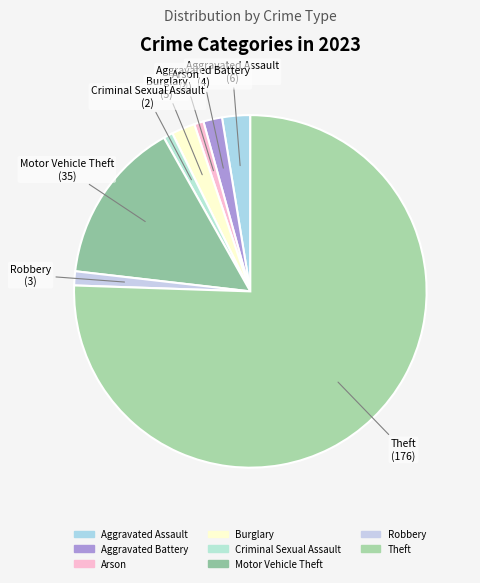

Combined, do Aggravated Assault and Motor Vehicle Theft account for over 50%?

No